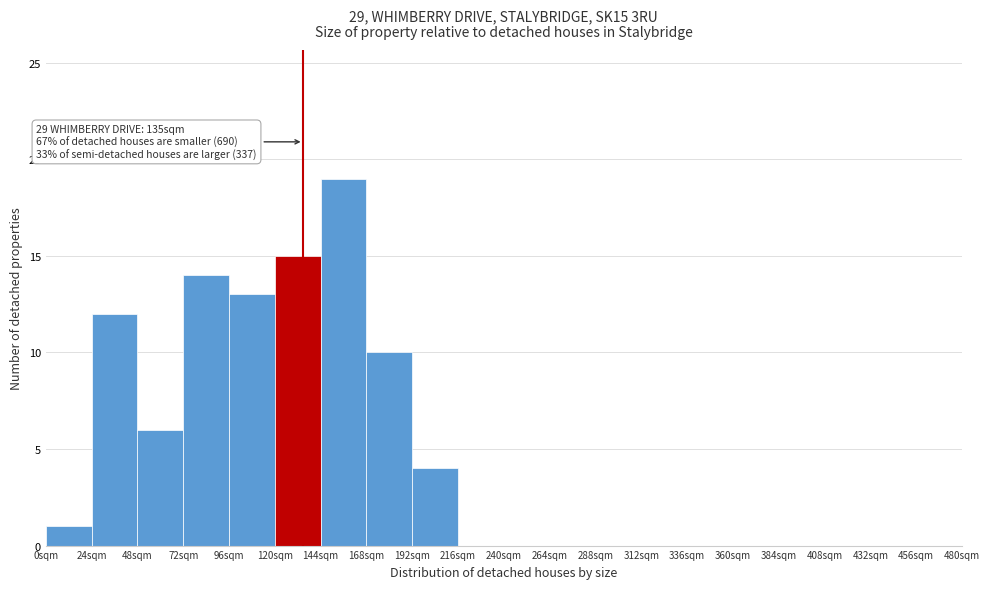

Which range on the x-axis has the tallest bar?

144 to 168